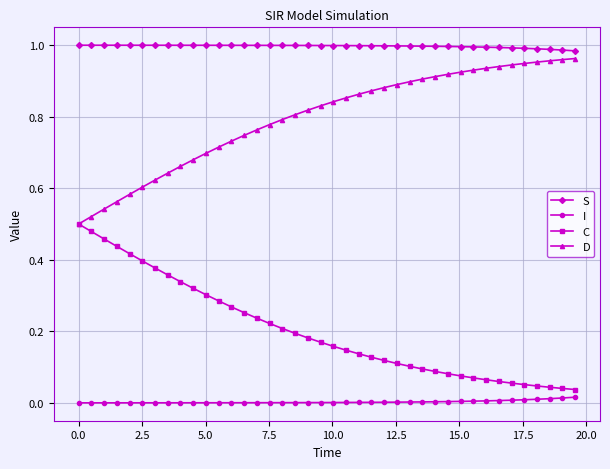

What are all the series names shown in the legend?

S, I, C, D